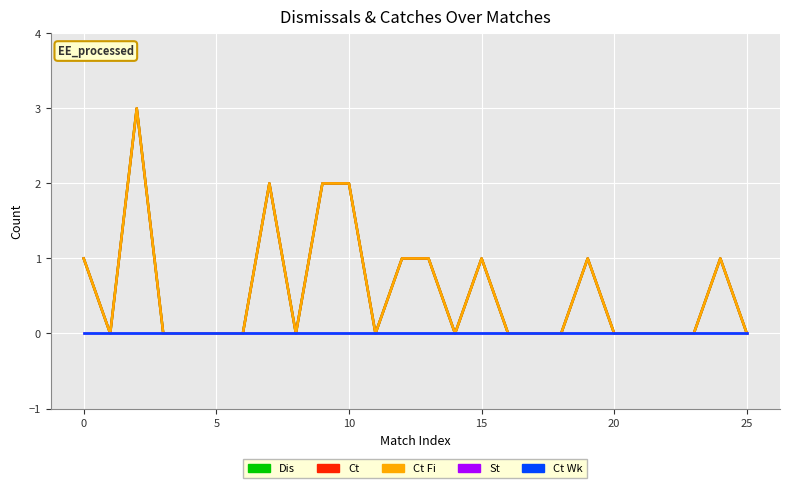

Is this an area chart (filled region under the line)?

No